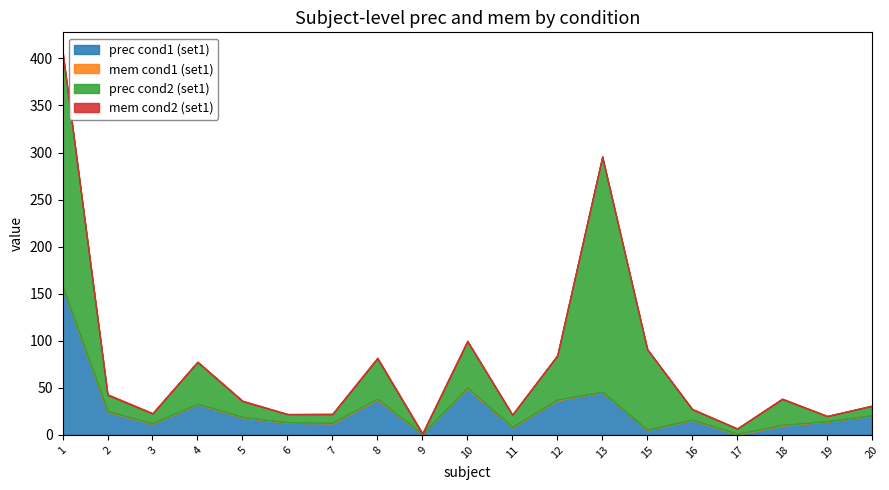

Which series has the largest total across all categories?

prec cond2 (set1)